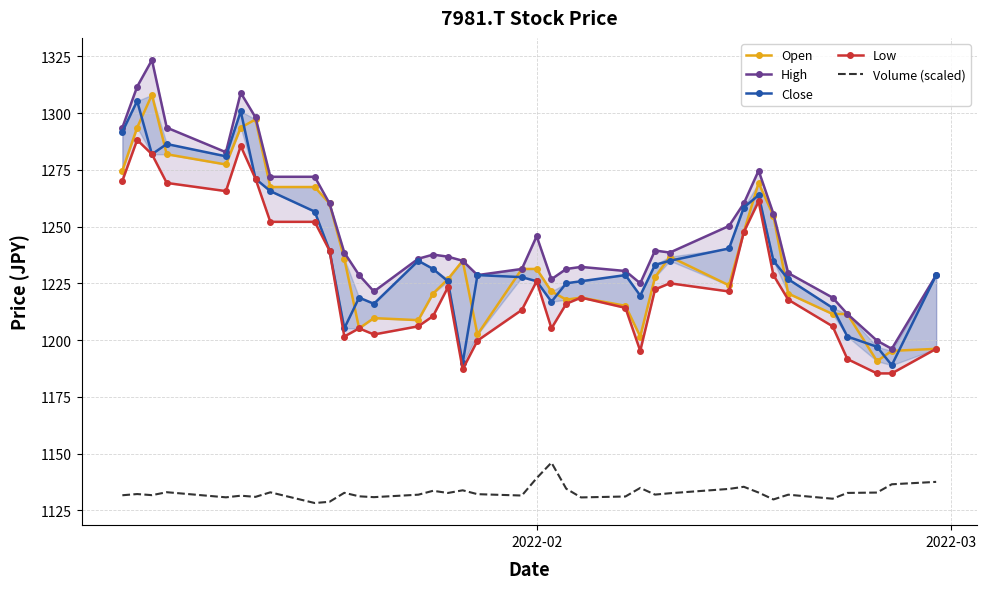

In Open, how many points are higher than both neighbors (excluding endpoints)?

10